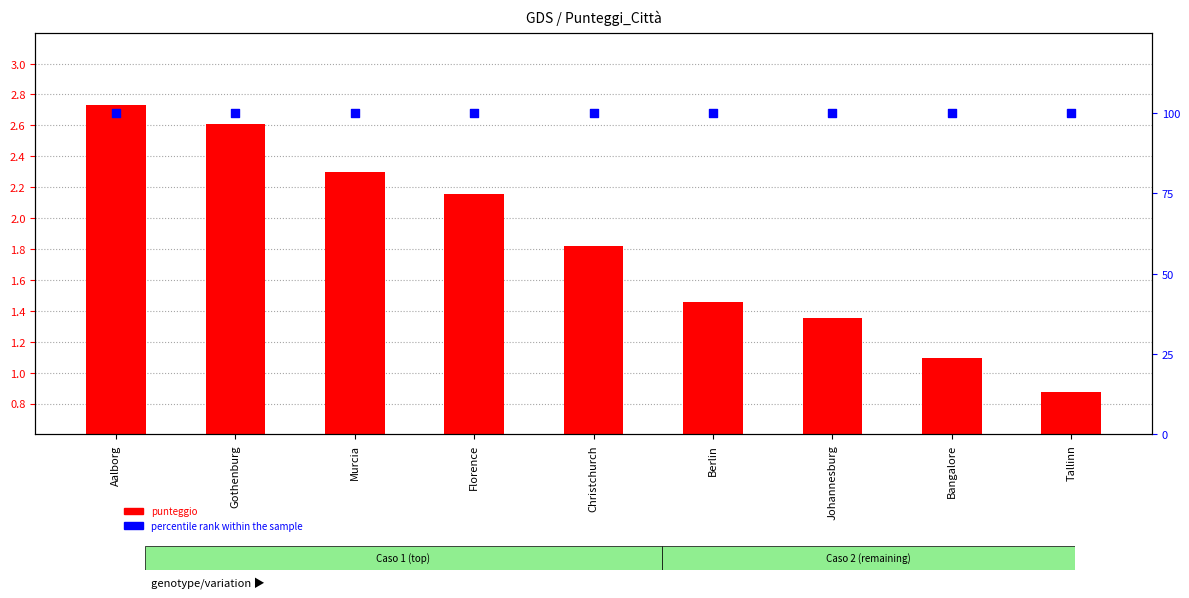

At how many categories does at least one series exceed 16?

9